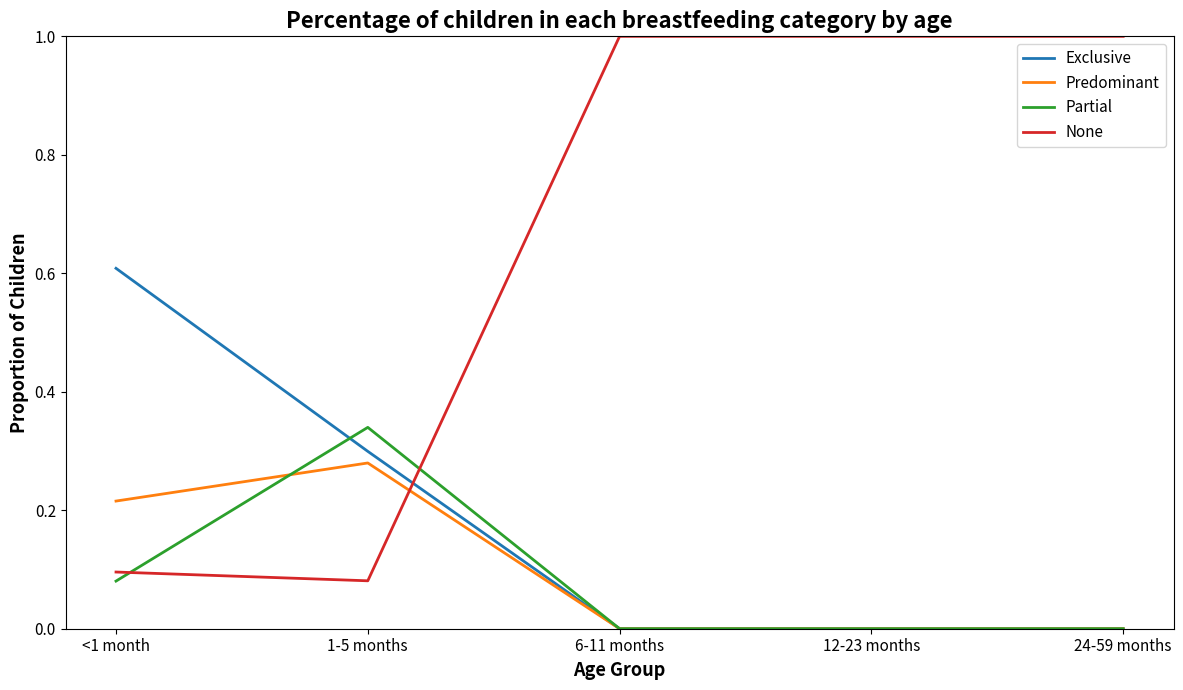

What is the difference between the highest and lowest values at 6-11 months?

1.0